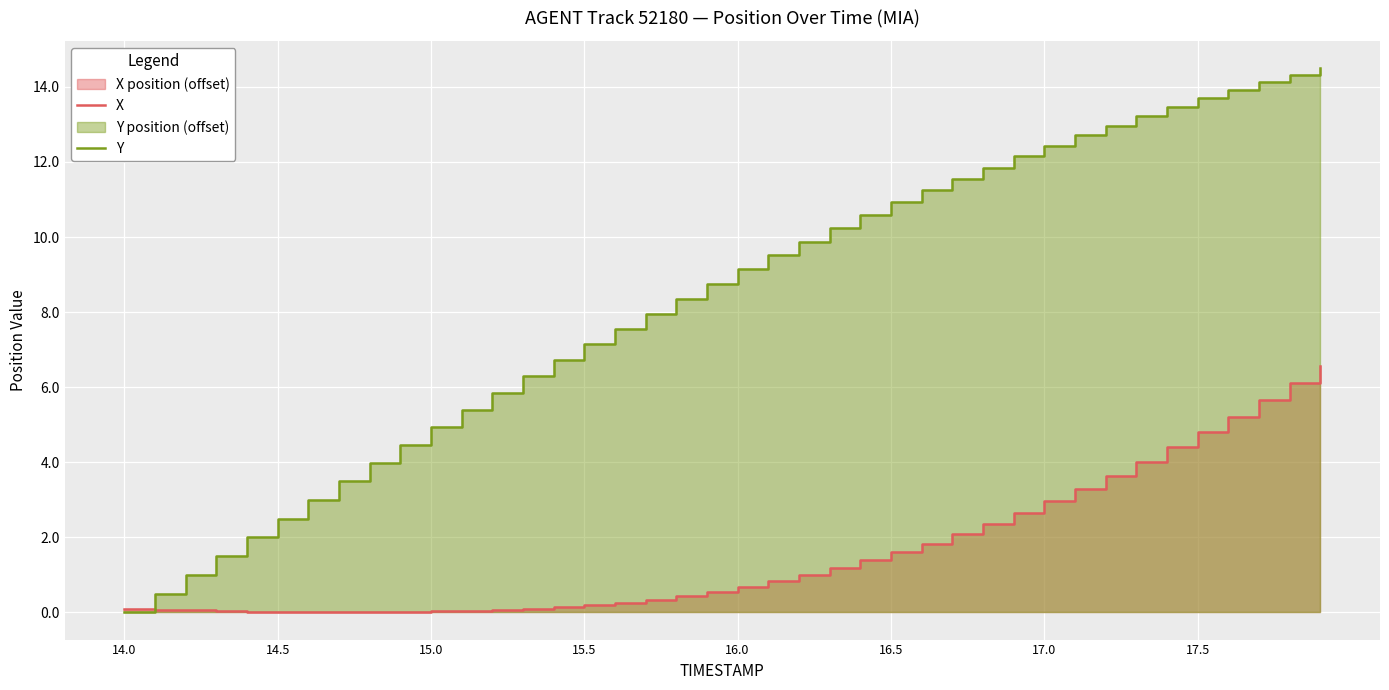

At how many categories does at least one series exceed 7?

25